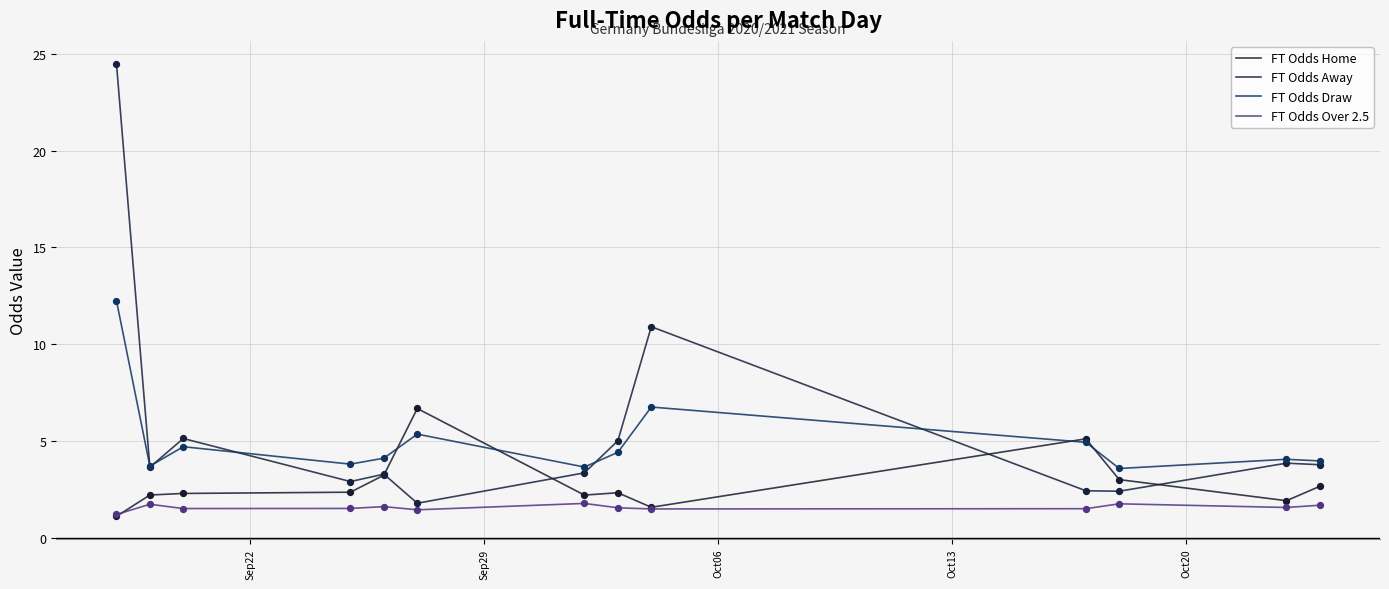

At how many categories does at least one series exceed 15?

1